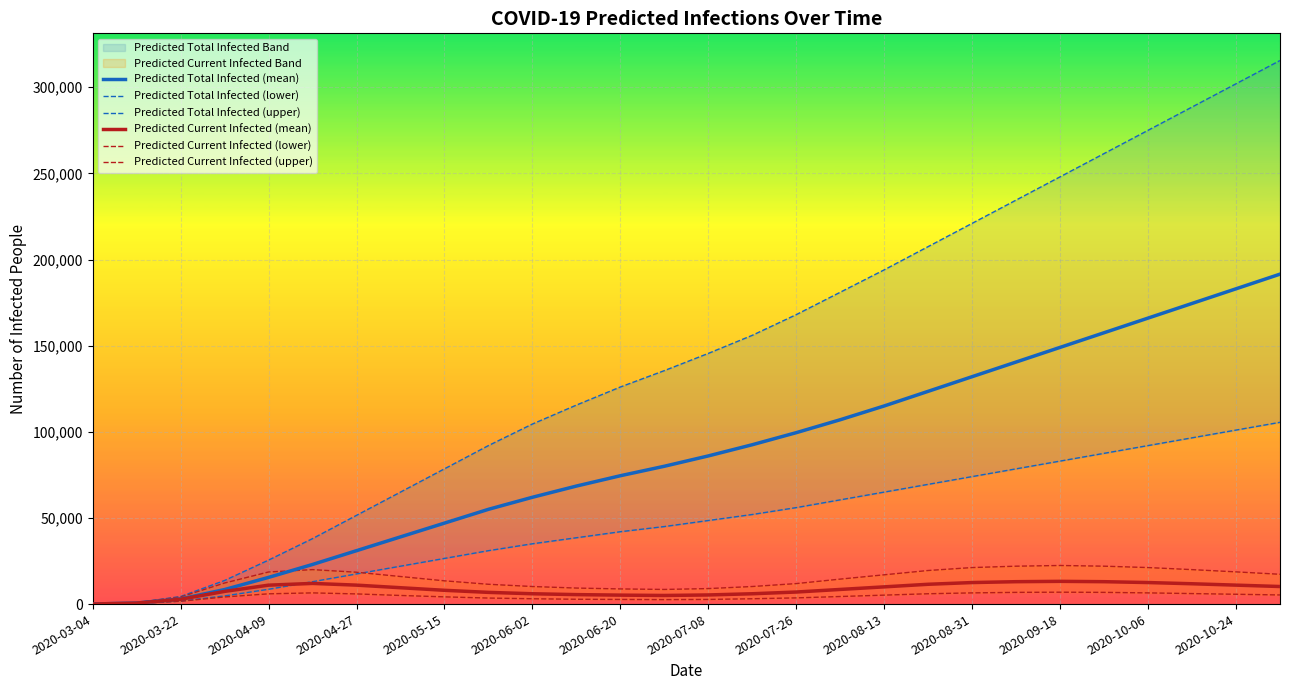

What is the maximum value for Predicted Current Infected (mean)?

13200